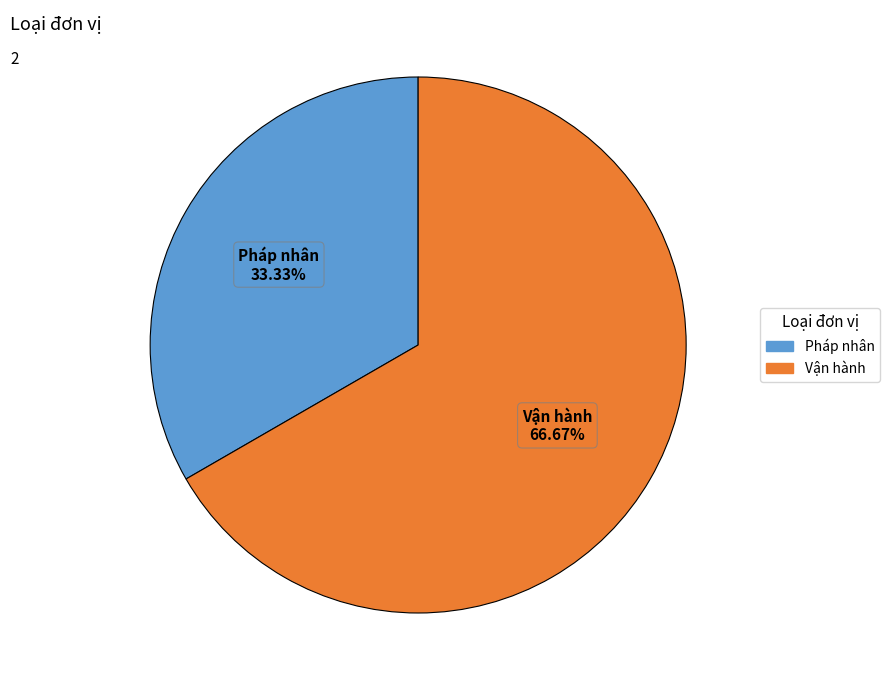

Rank the categories by value from highest to lowest.

Vận hành, Pháp nhân